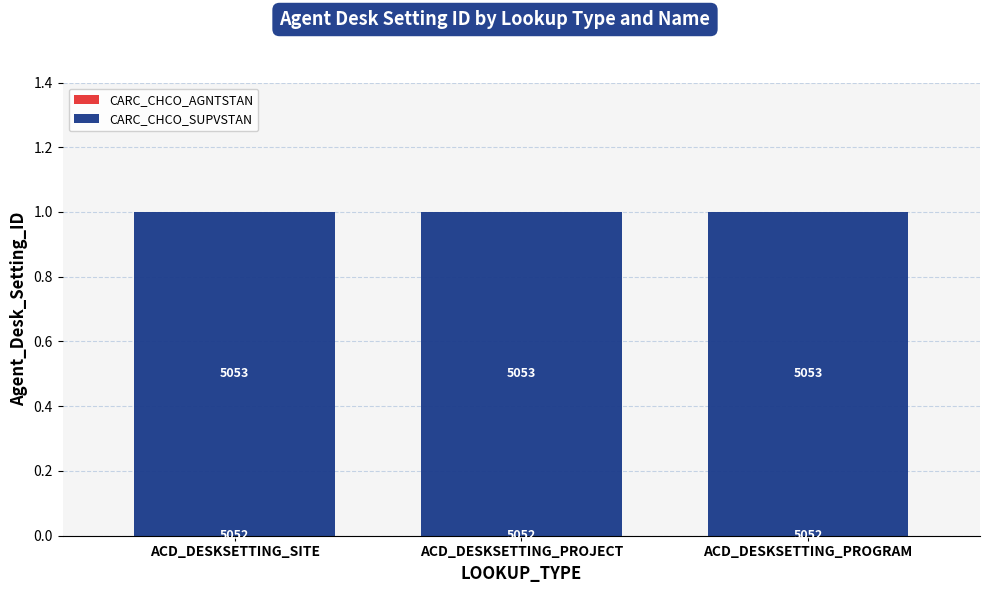

True or false: CARC_CHCO_SUPVSTAN has a value of 1 at ACD_DESKSETTING_SITE.

True